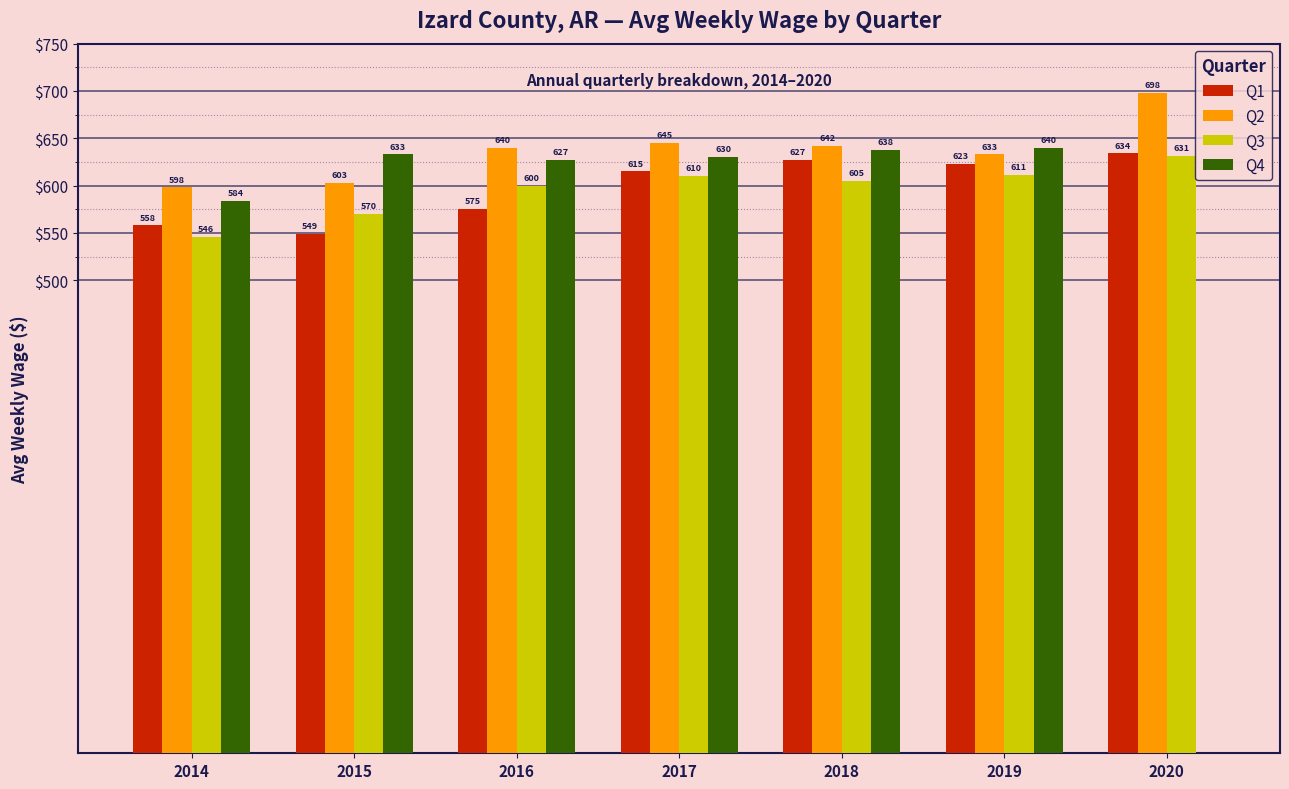

Reading left to right, list all the values displayed in this chart.

Q1: 558	549	575	615	627	623	634
Q2: 598	603	640	645	642	633	698
Q3: 546	570	600	610	605	611	631
Q4: 584	633	627	630	638	640	0